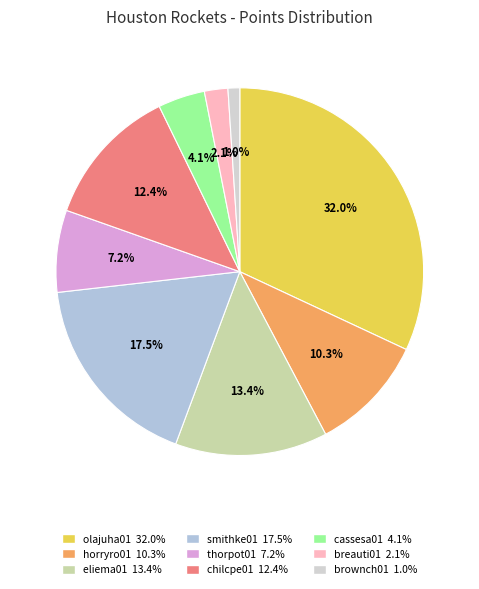

Count the number of slices in the pie.

9